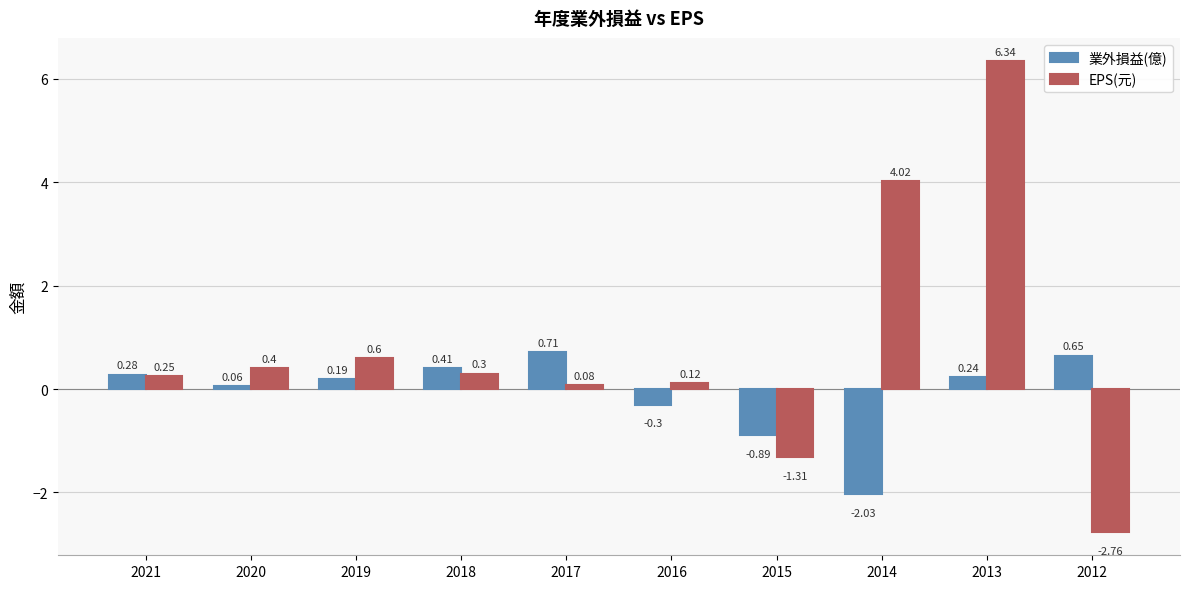

Rank the categories by EPS(元) value from highest to lowest.

2013, 2014, 2019, 2020, 2018, 2021, 2016, 2017, 2015, 2012